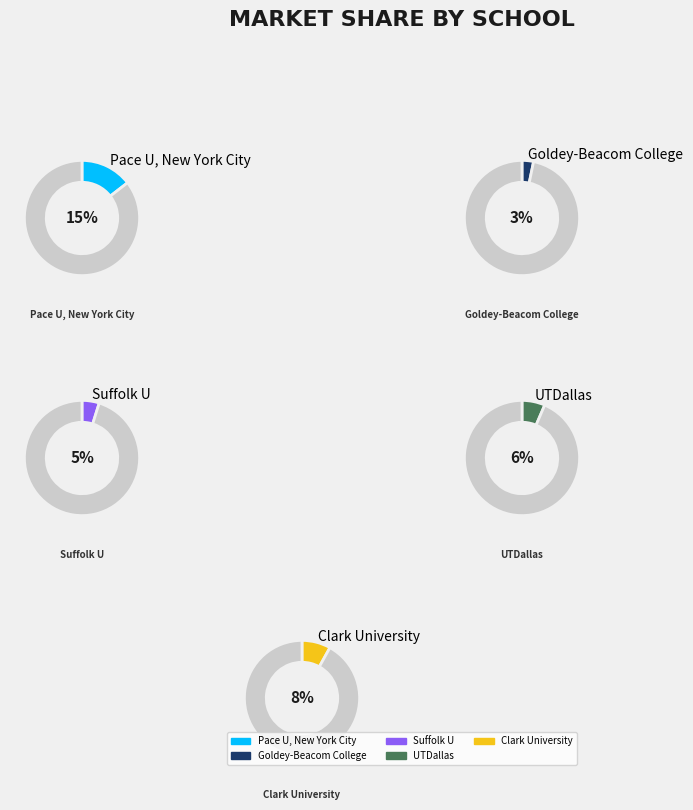

True or false: Pace U, New York City accounts for 26% of the total.

False